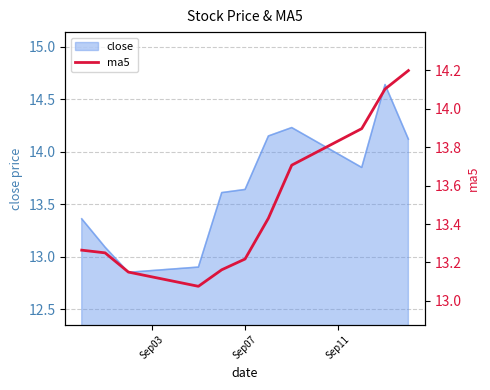

How many lines are shown in the chart?

1